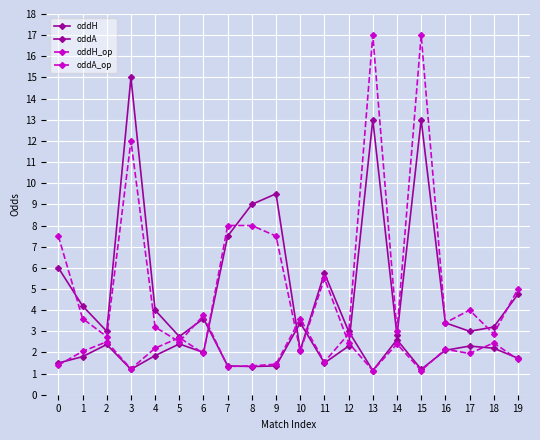

At how many categories does at least one series exceed 3?

16